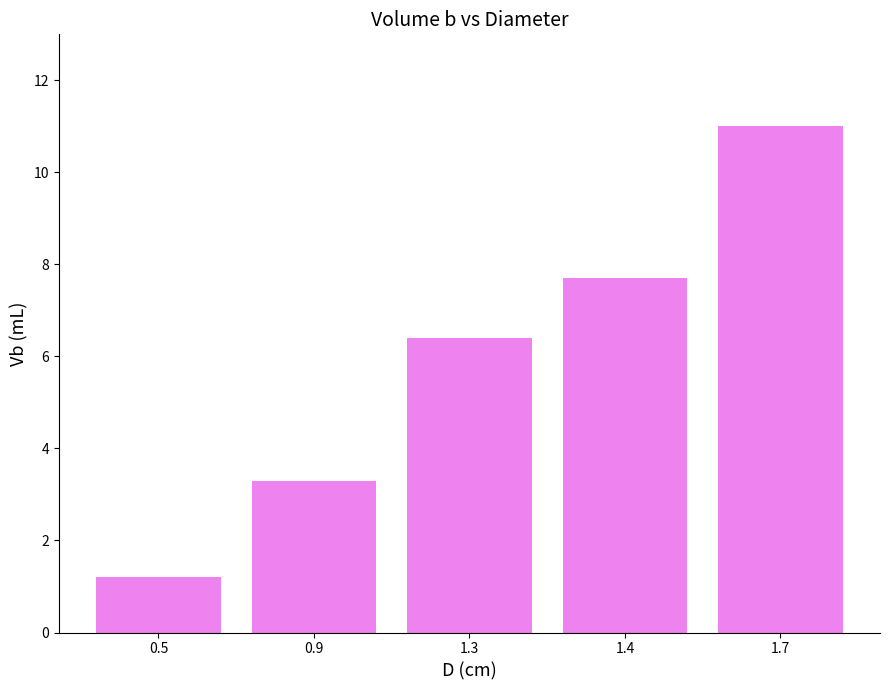

How many series are shown in this chart?

1